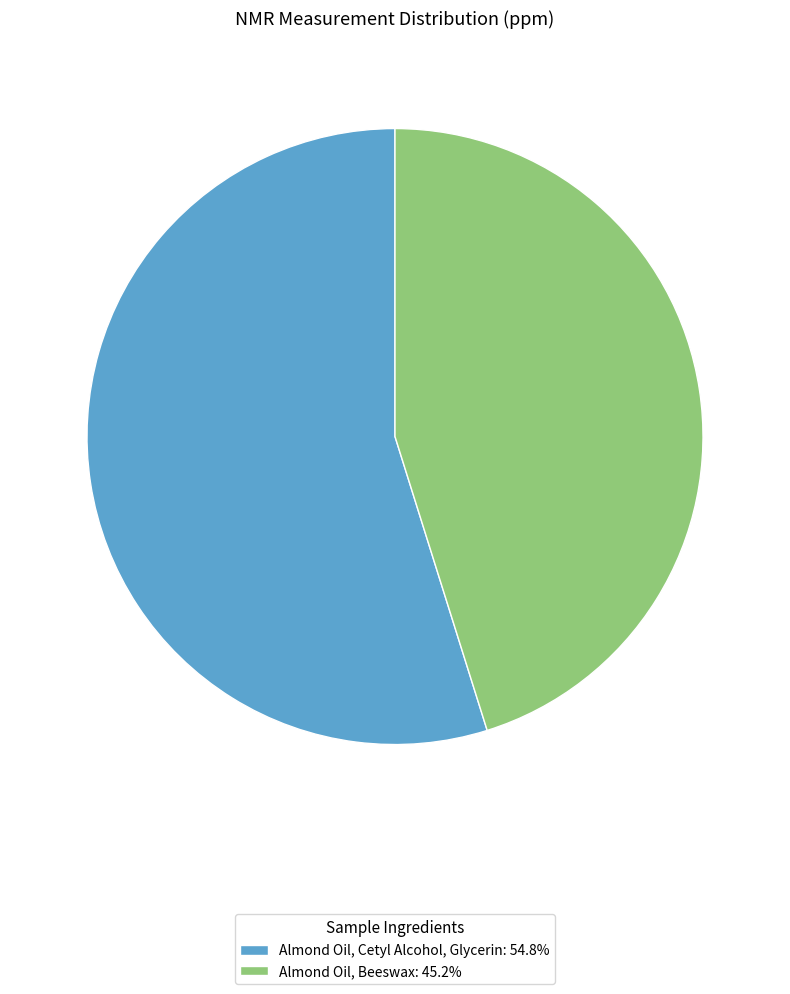

How many slices are in this pie chart?

2